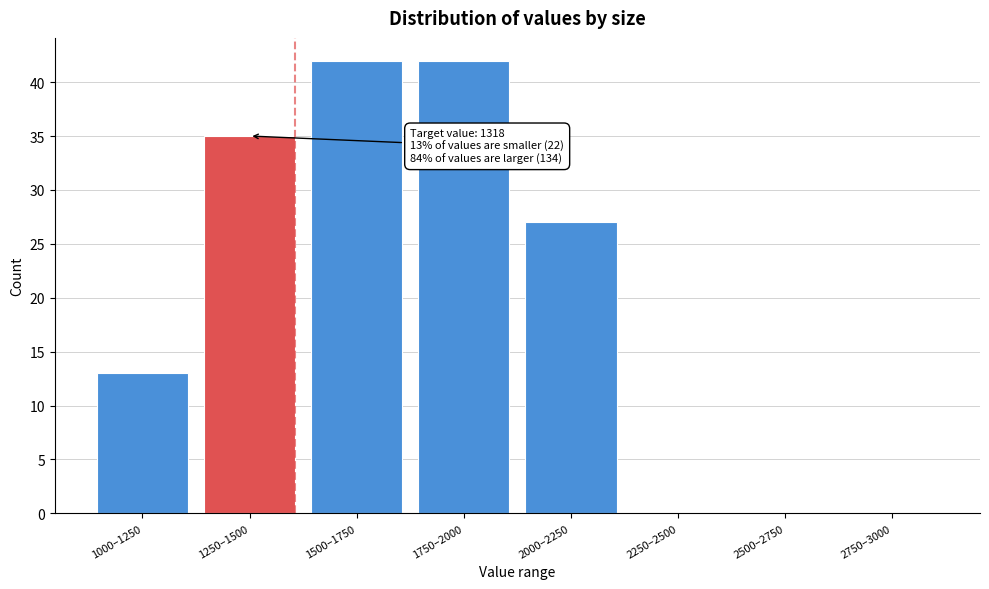

Reading left to right, transcribe all the data shown in this chart.

1000–1250=13	1250–1500=35	1500–1750=42	1750–2000=42	2000–2250=27	2250–2500=0	2500–2750=0	2750–3000=0